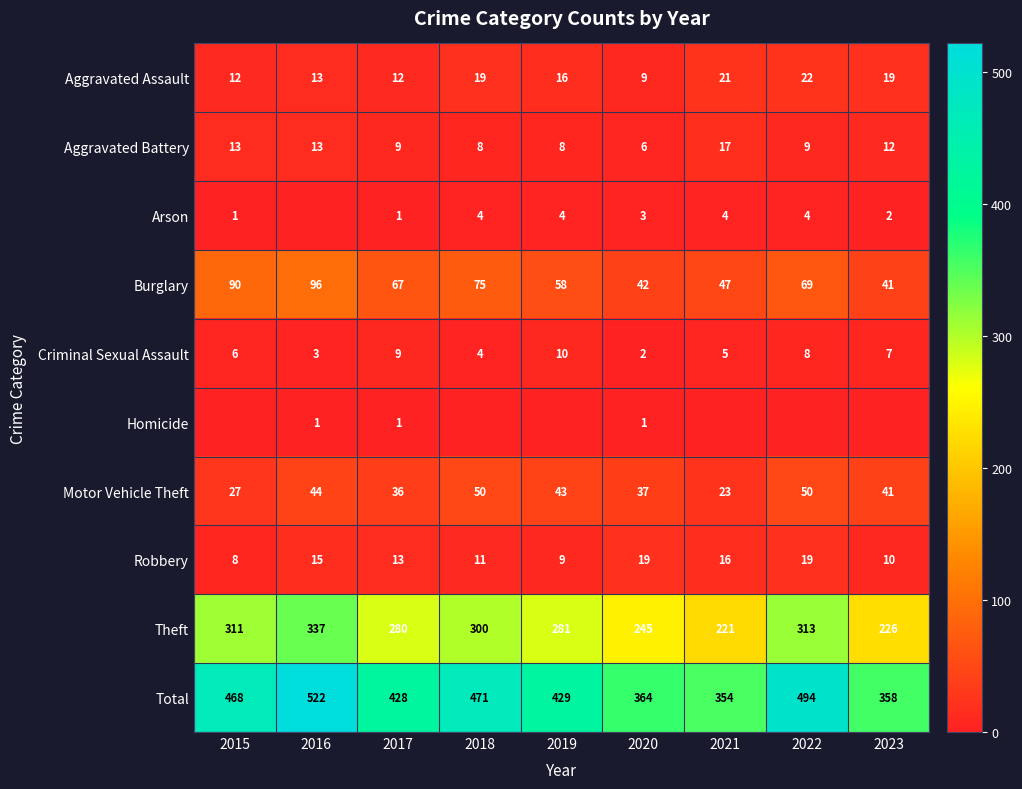

The value of Homicide at 2017 is 0. True or false?

False